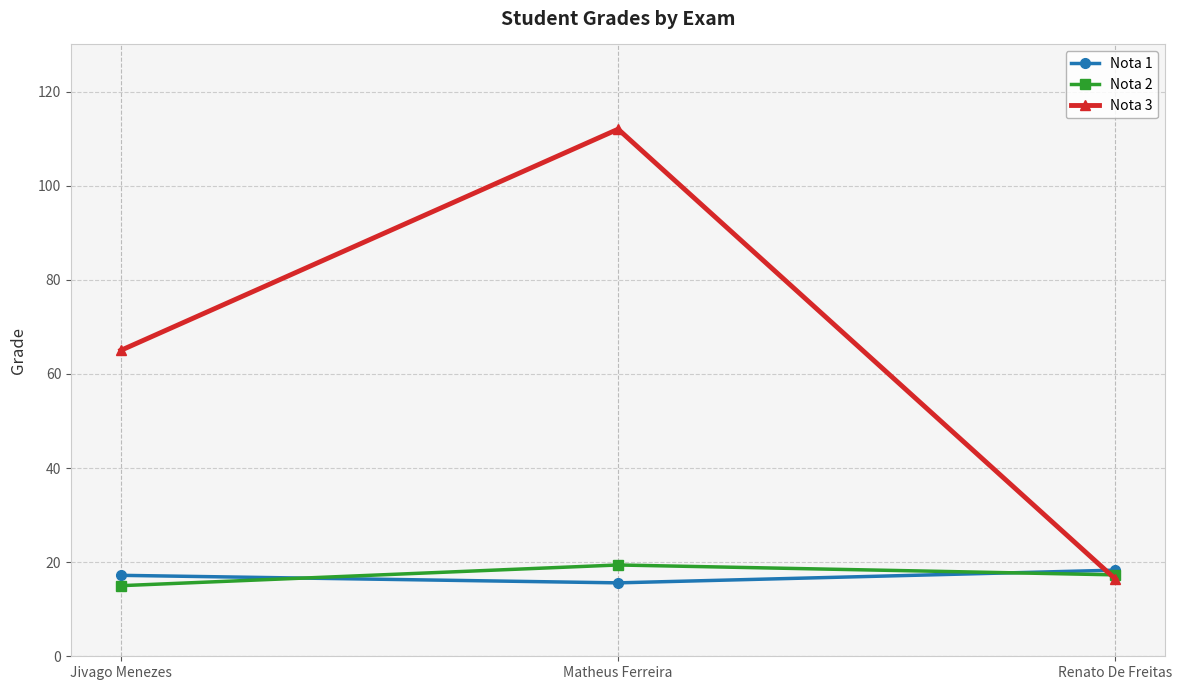

At Matheus Ferreira, list the series in order from smallest to largest.

Nota 1, Nota 2, Nota 3